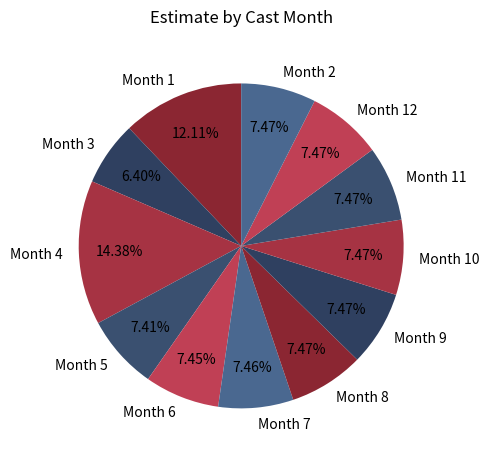

Is there any slice that represents more than half of the pie?

No